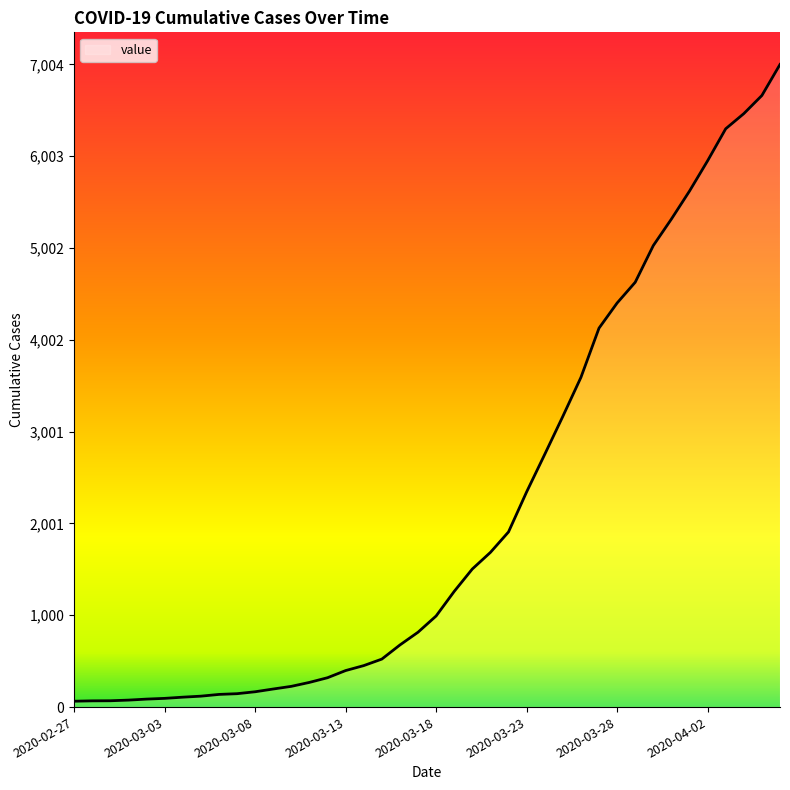

What is the maximum value shown in the chart?

7004